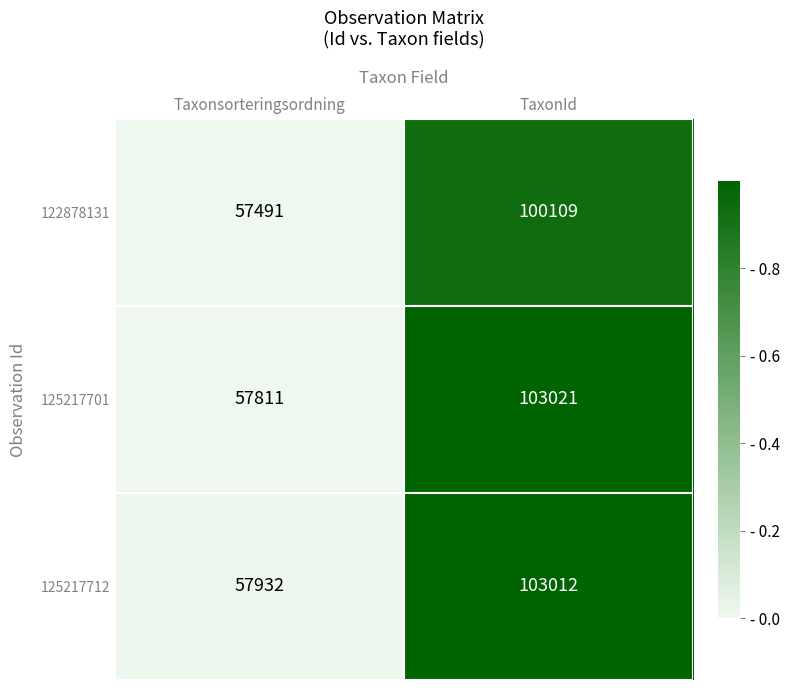

At which category does the chart reach its minimum across all series?

Taxonsorteringsordning